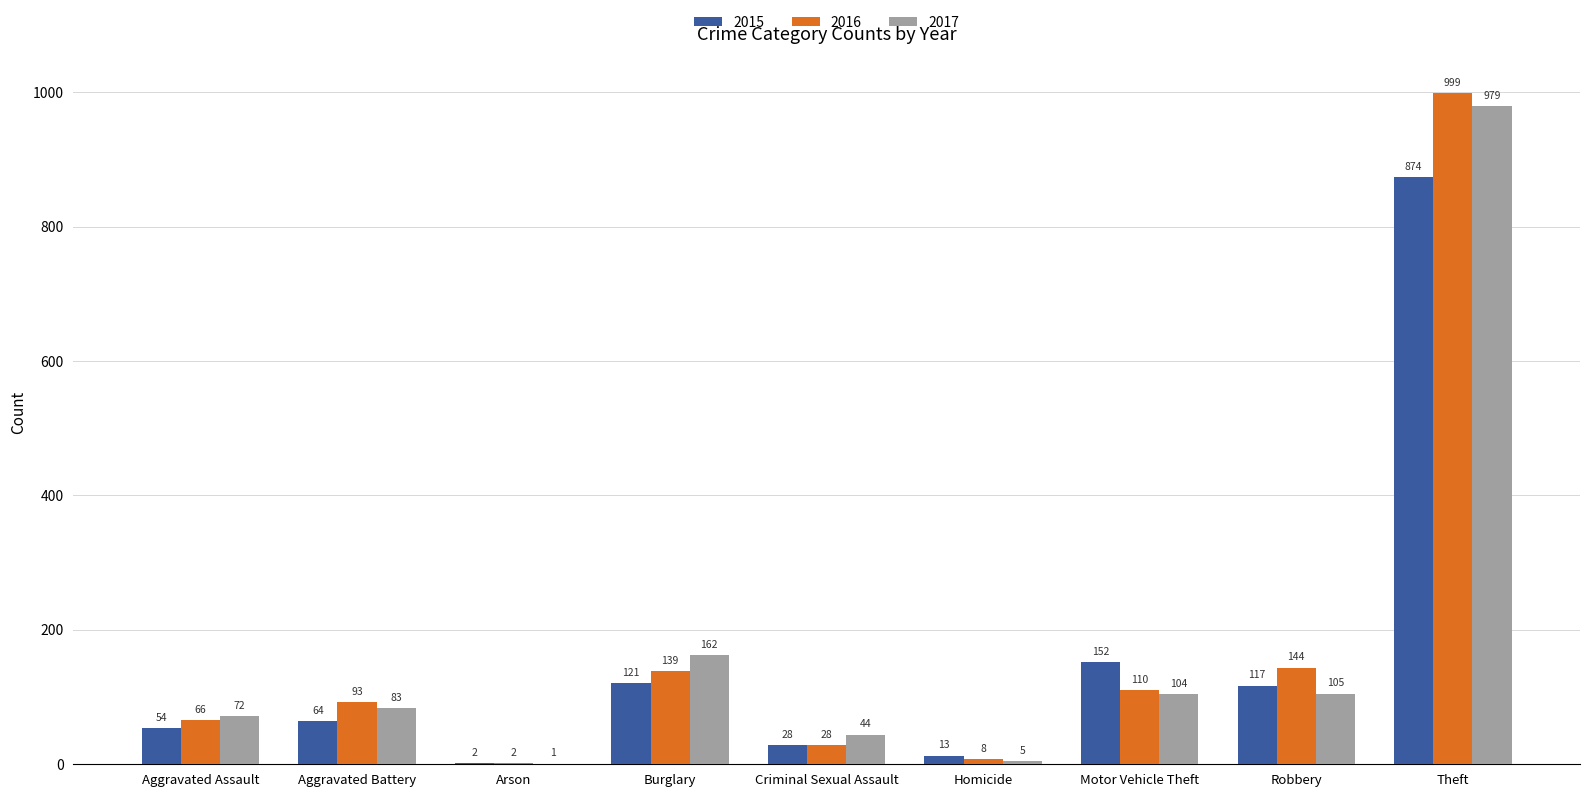

Which category has the highest value in the 2017 series?

Theft